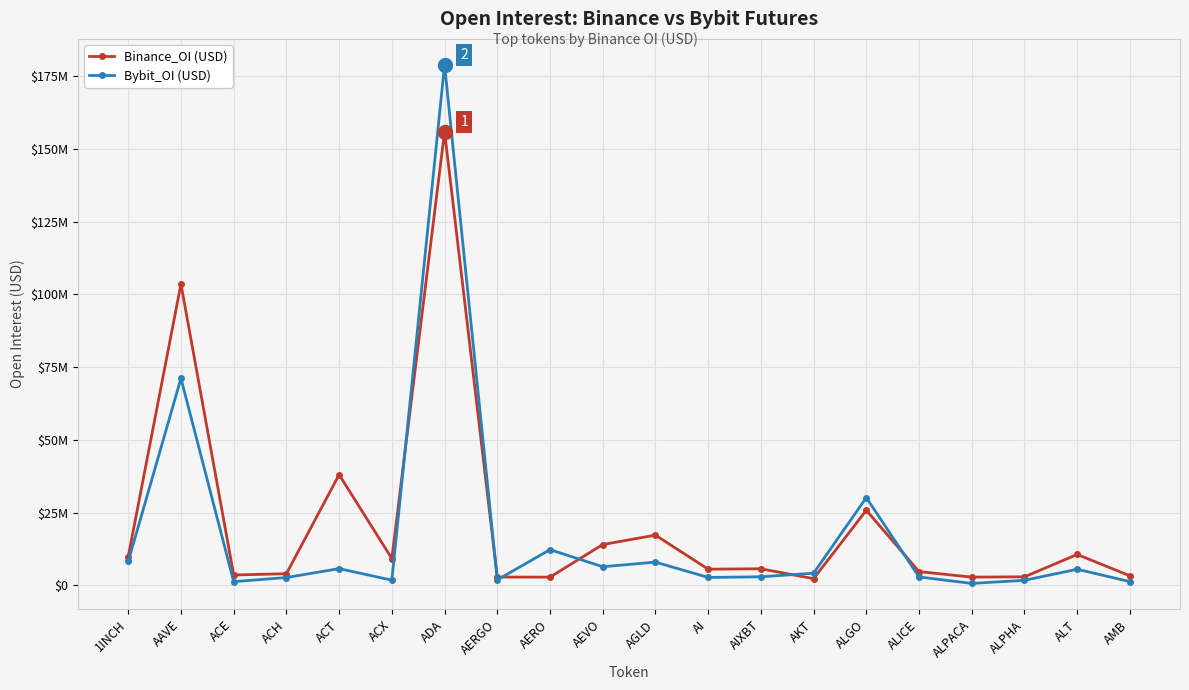

Reading left to right, list all the values displayed in this chart.

Binance_OI: 9911886	103572774	3596115	4030680	38064997	9248914	155922020	2880689	2858364	14056618	17285720	5584937	5731971	2328441	25826813	4755906	2861888	2962977	10643075	3319993
Bybit_OI: 8249429	71145726	1314410	2715965	5778406	1816923	178892436	1921814	12293271	6426819	8017974	2749115	2975358	4210315	30179476	2917986	694366	1774417	5558709	1314144